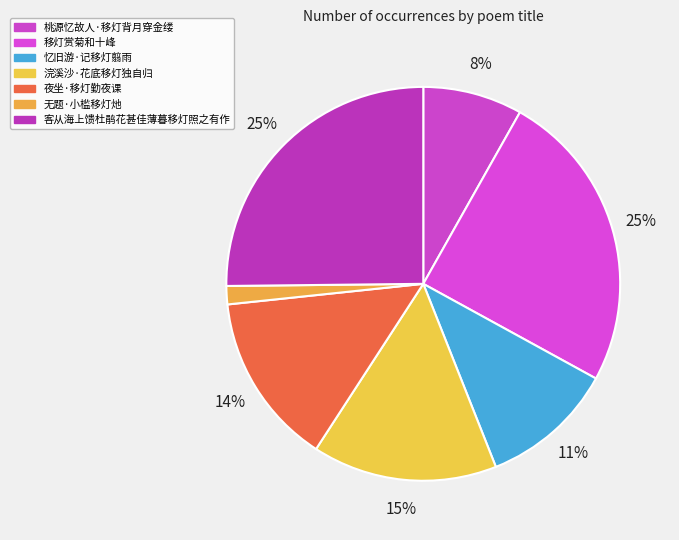

To the nearest percent, what percentage of the pie is 夜坐·移灯勤夜课?

14%